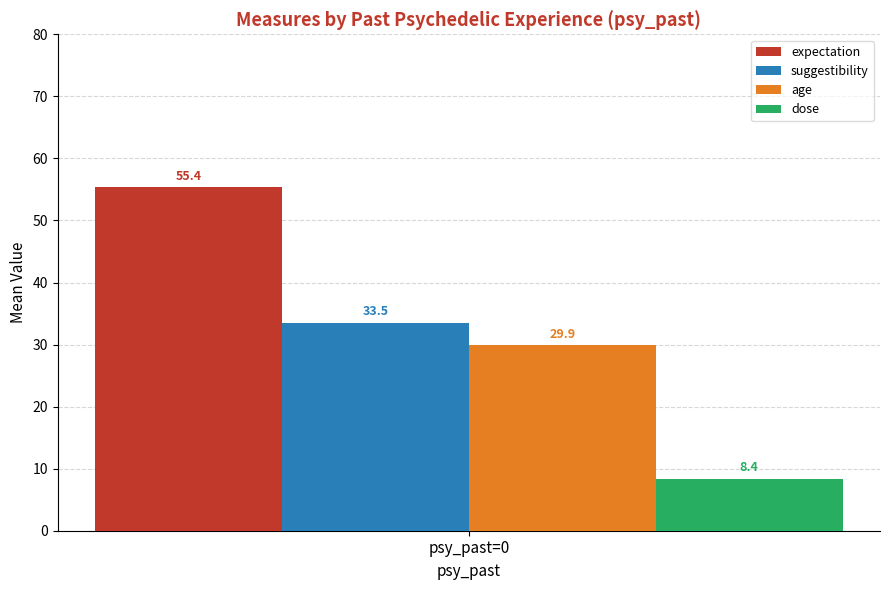

Count the number of categories in the chart.

1